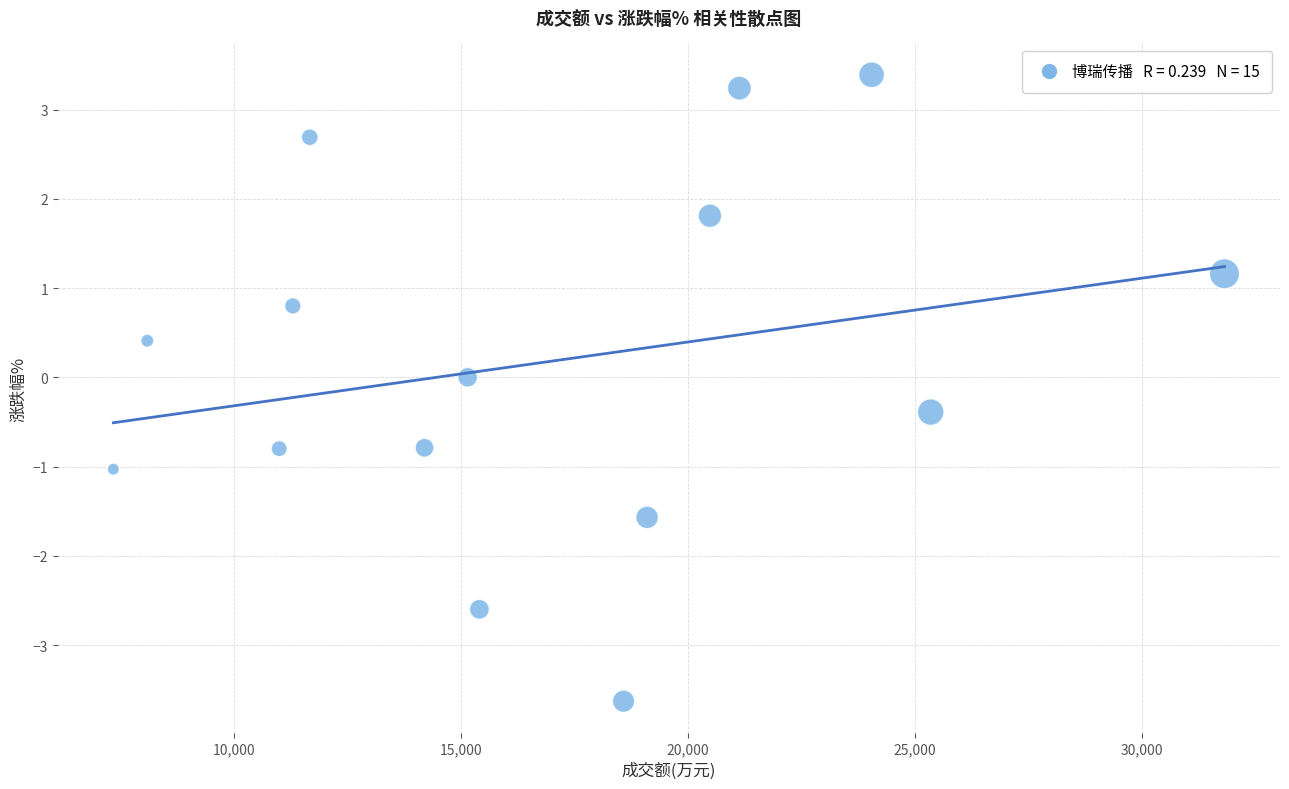

What is the range of Y values (max minus min)?

7.0